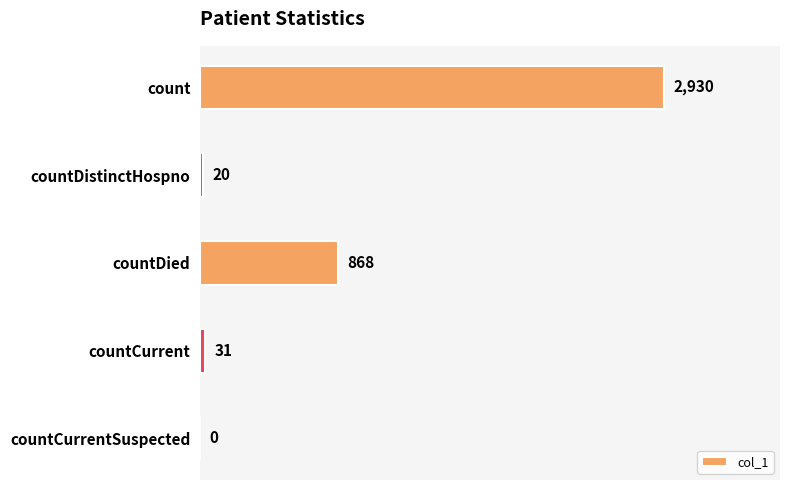

Which has a higher value, countDied or count?

count